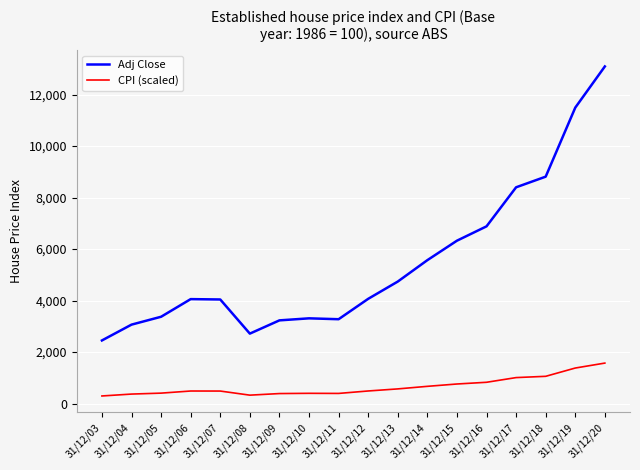

Rank the series by their maximum value, from highest to lowest.

Adj Close, CPI (scaled)